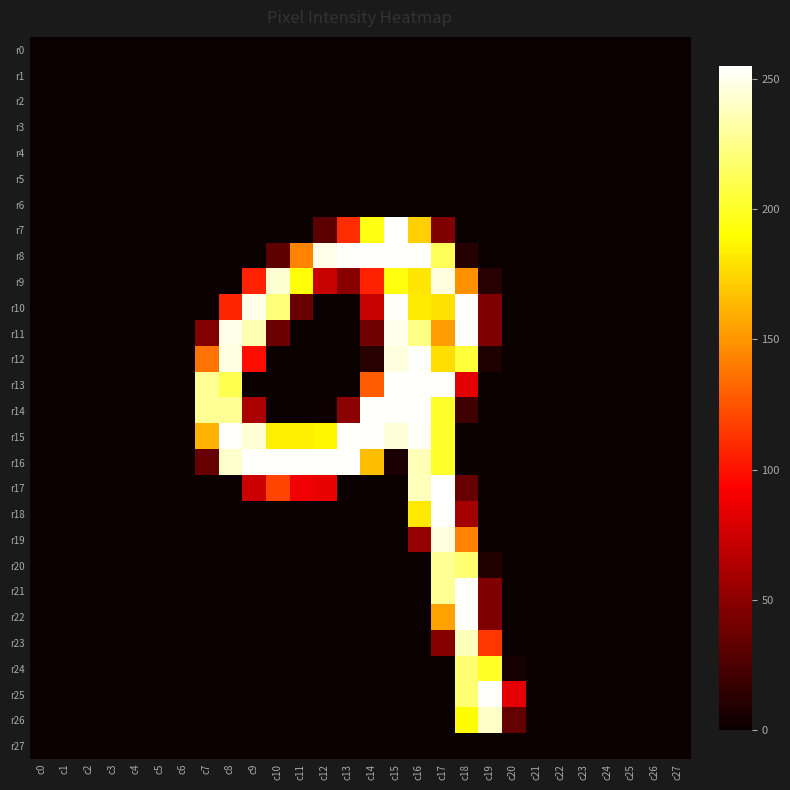

At c24, list the series in order from largest to smallest.

r0, r1, r2, r3, r4, r5, r6, r7, r8, r9, r10, r11, r12, r13, r14, r15, r16, r17, r18, r19, r20, r21, r22, r23, r24, r25, r26, r27